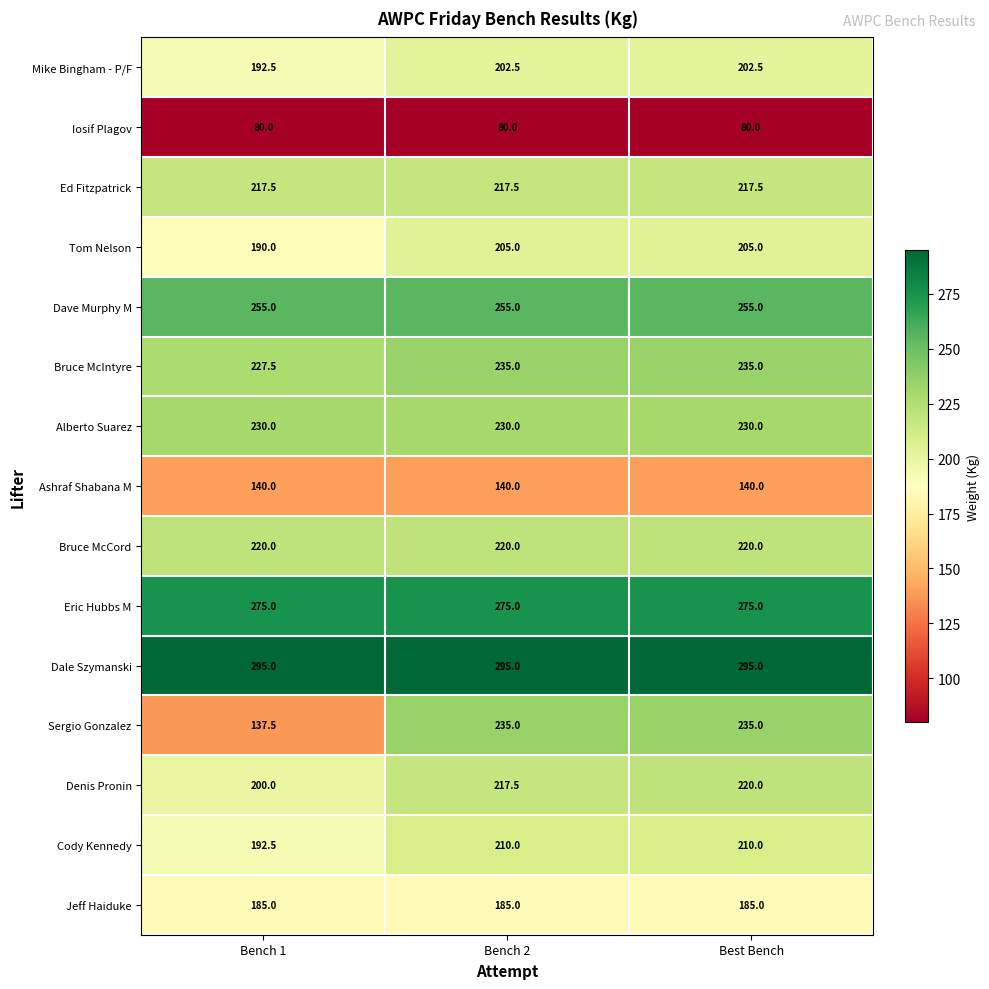

Is it true that Iosif Plagov equals 80.0 at Best Bench?

True